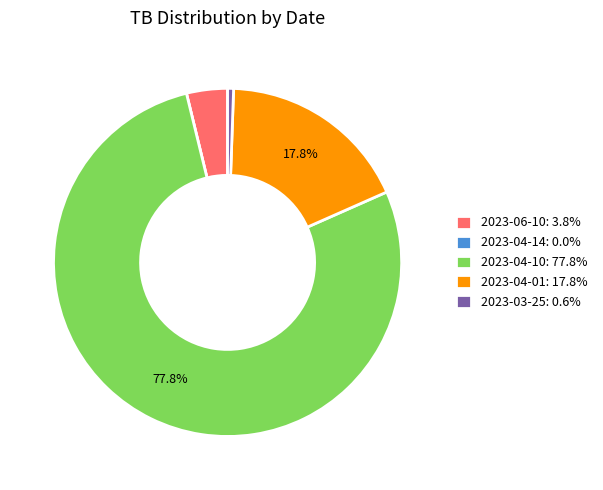

To the nearest percent, what is the average slice percentage?

20%